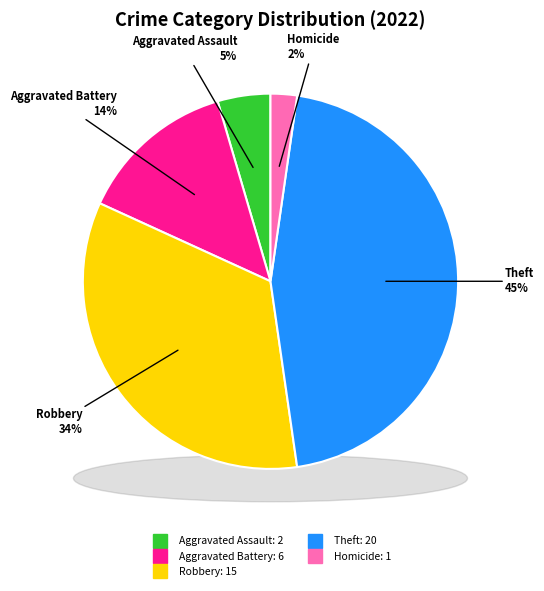

True or false: Homicide accounts for 2% of the total.

True